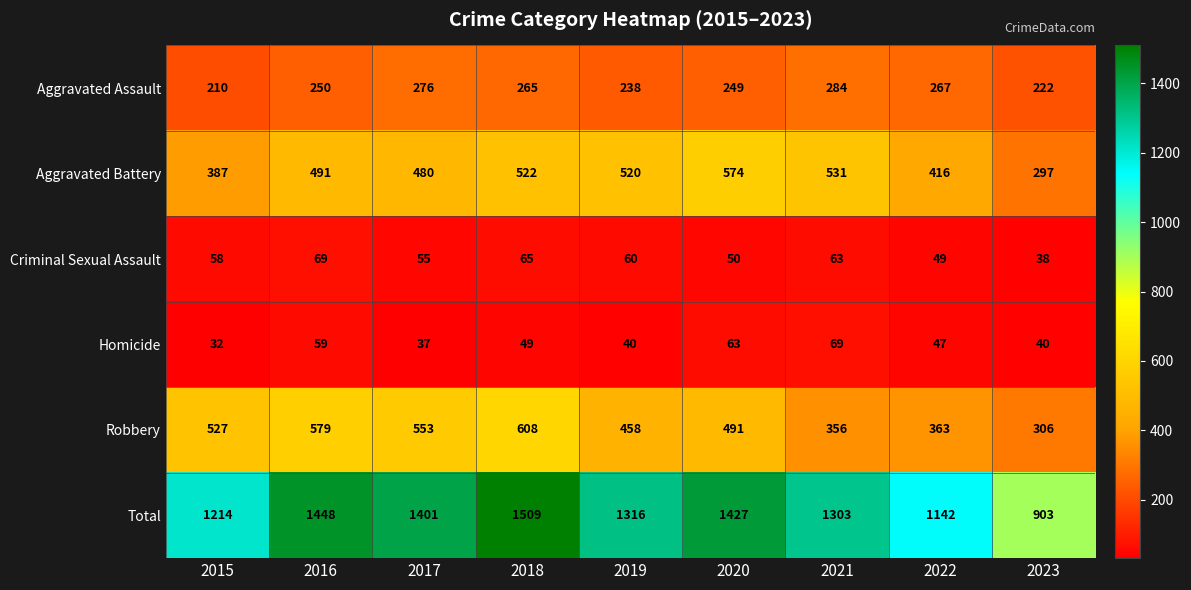

What is the minimum value for Total?

903